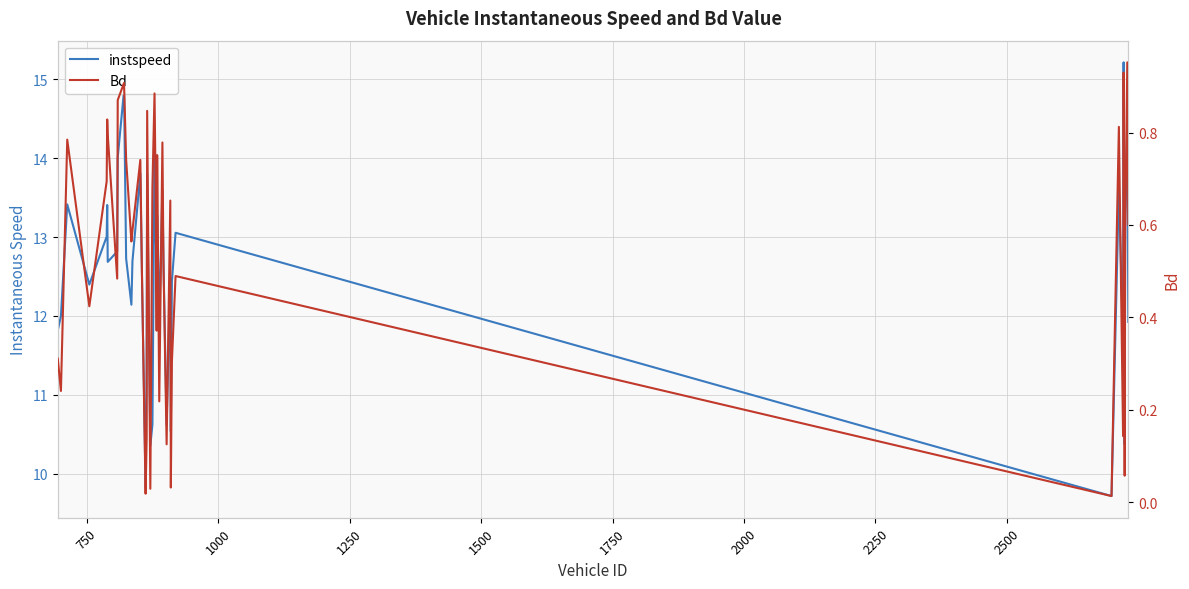

What is the greatest value displayed?

15.2